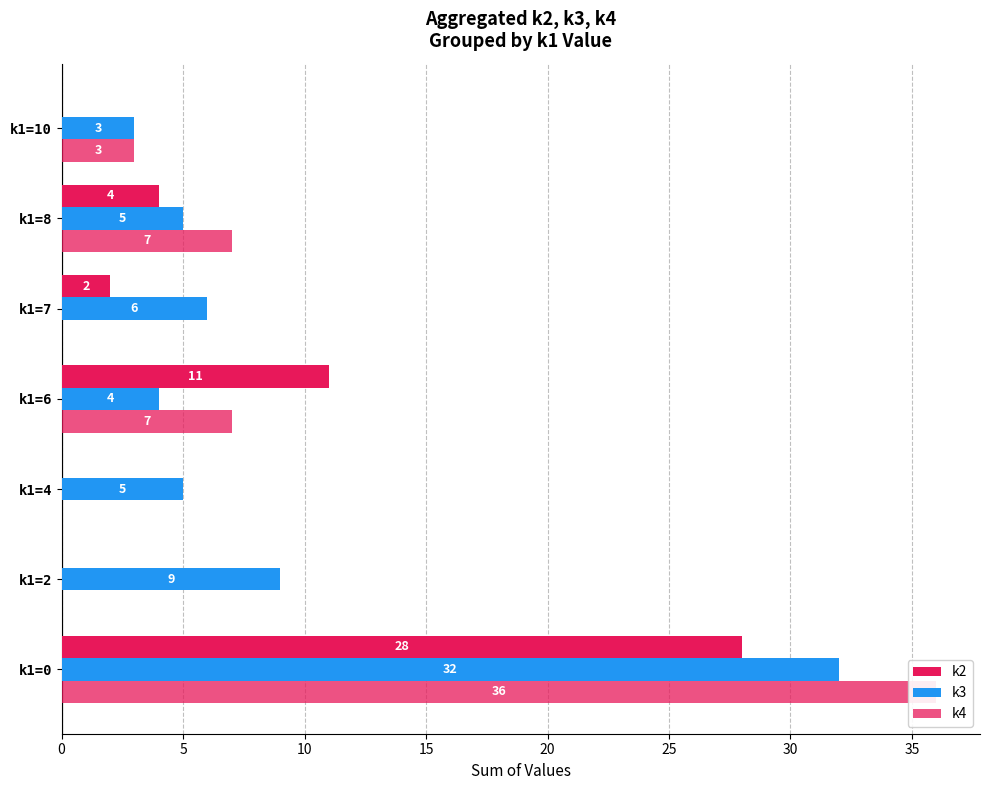

The value of k4 at k1=2 is 22. True or false?

False